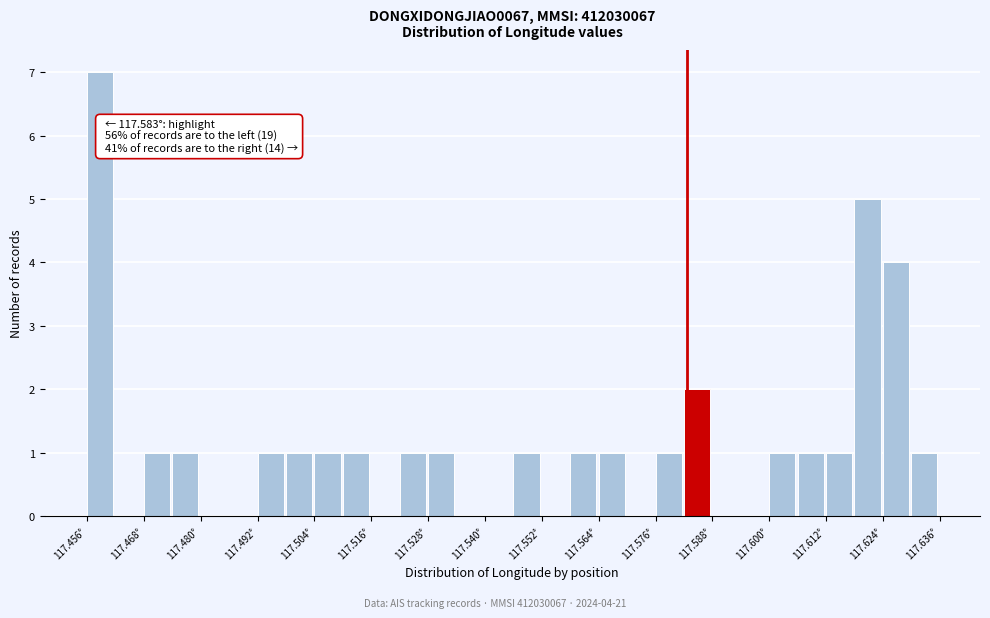

Around what value on the x-axis is the tallest bar? Give the approximate position of its centre, as read against the axis.

117.458